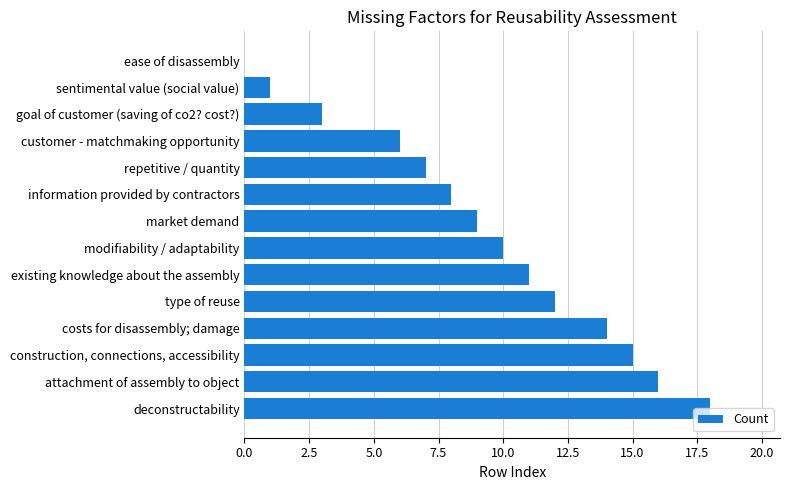

The chart shows a value of 16 at attachment of assembly to object. True or false?

True